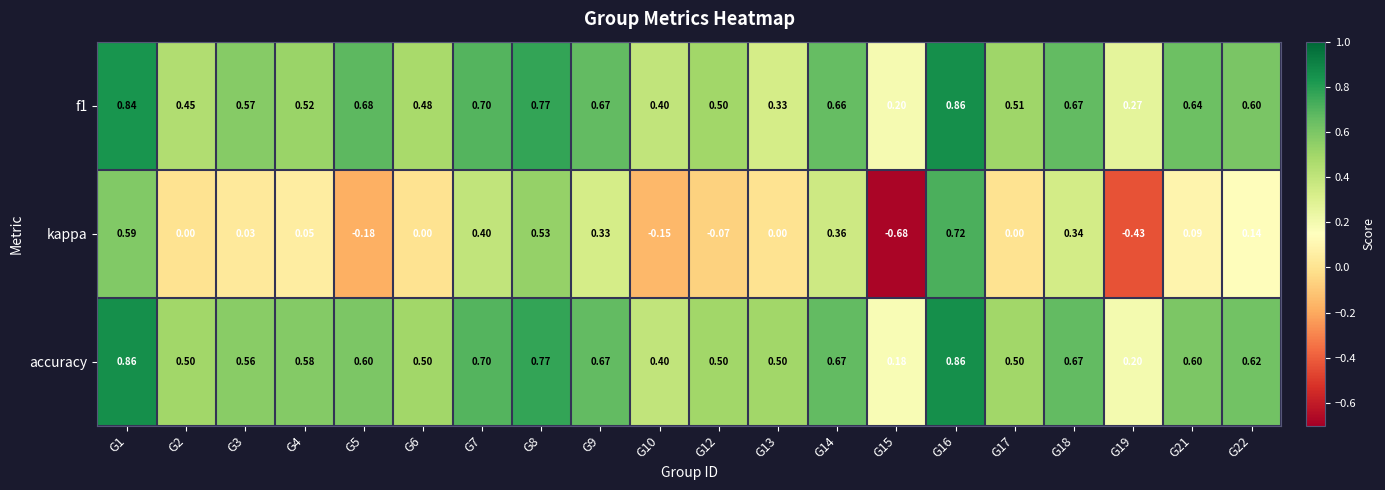

Which series has the largest total across all categories?

accuracy